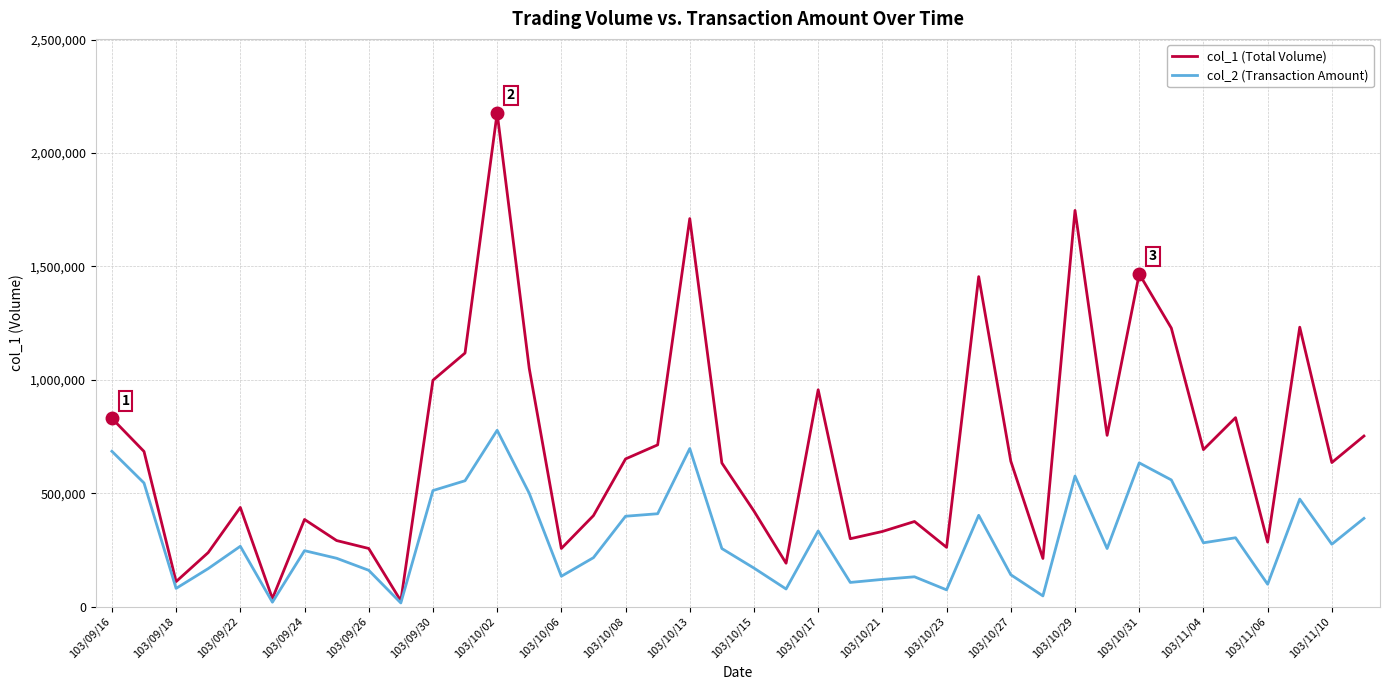

Rank the series by their maximum value, from lowest to highest.

col_2 (Transaction Amount), col_1 (Total Volume)